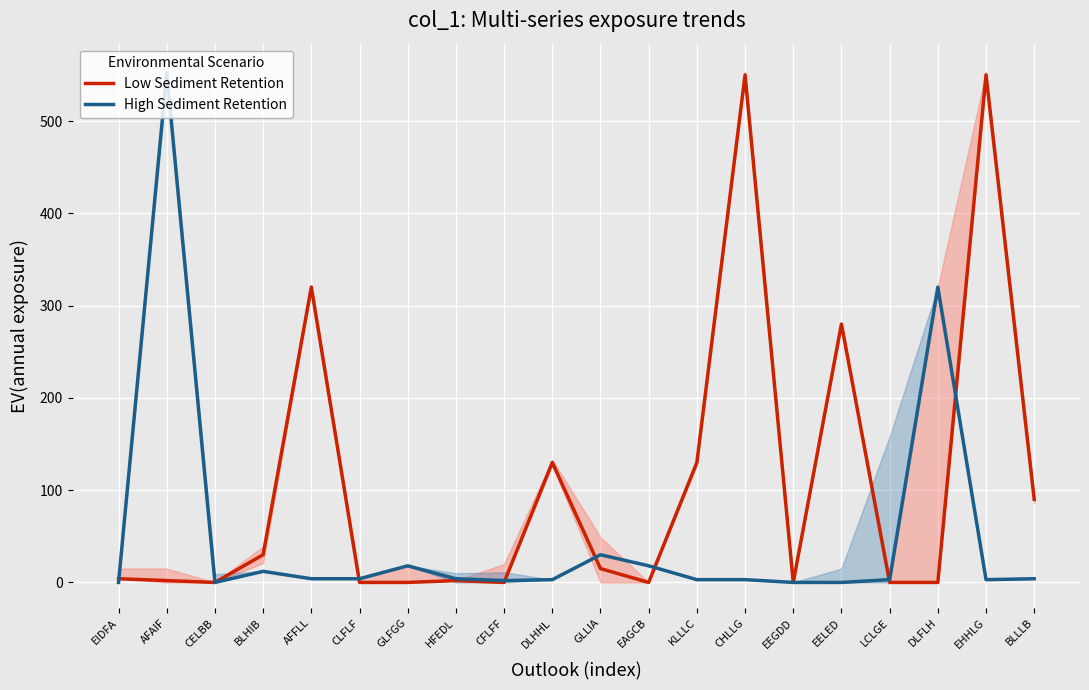

What is the maximum value shown in the chart?

552